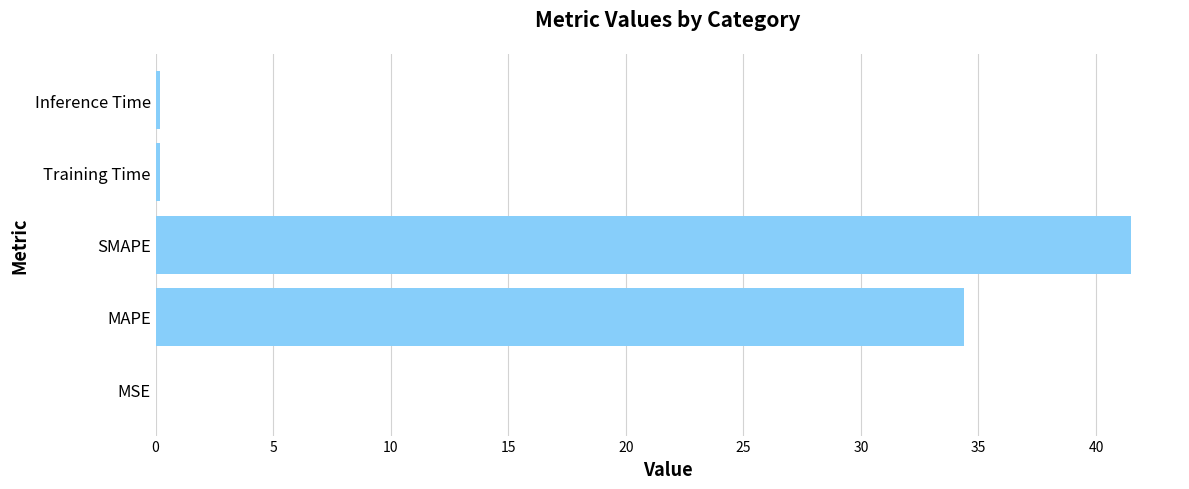

What is the sum of all values?

76.2